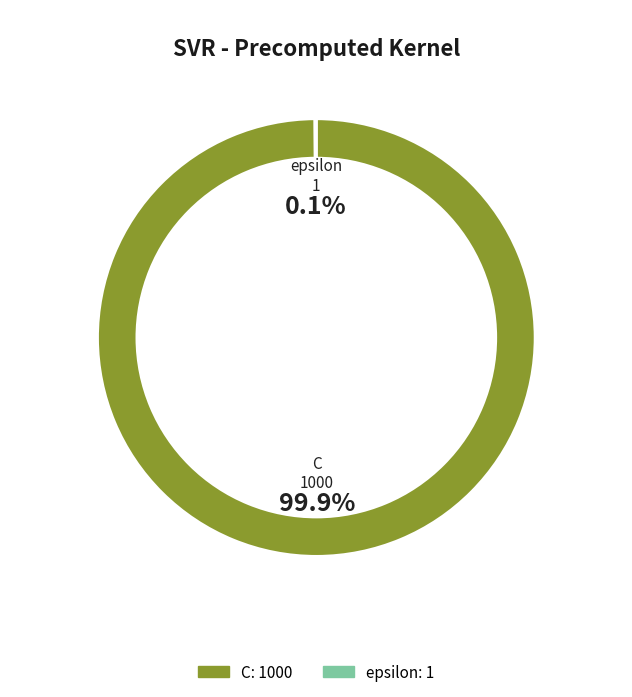

What is the largest slice in the pie chart?

C